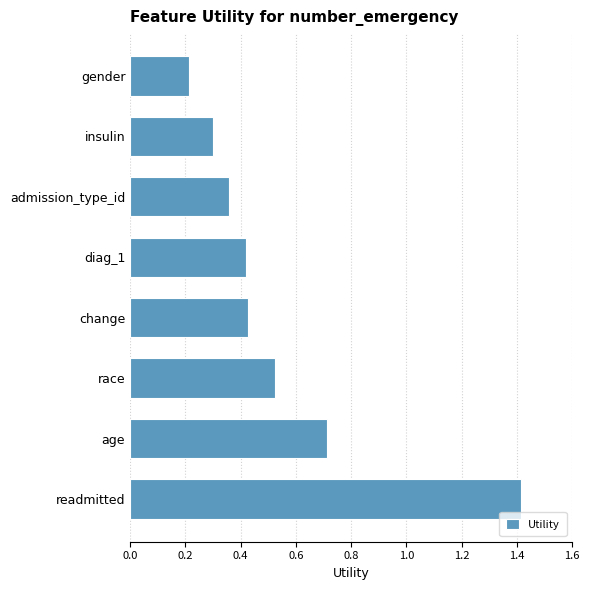

The chart shows a value of 0.7 at age. True or false?

True